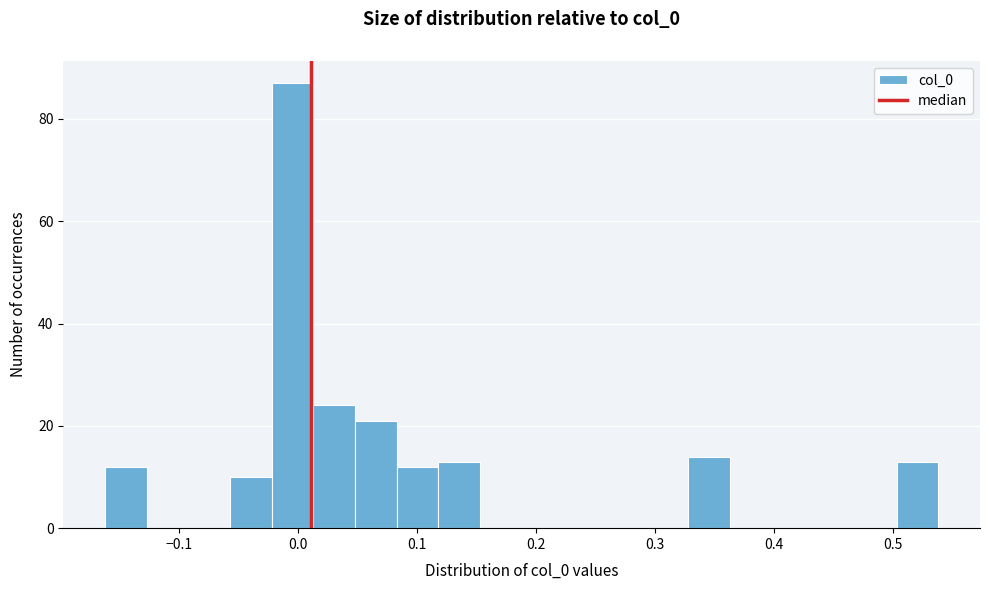

Read against the x-axis, roughly where is the centre of the tallest bar?

0.00